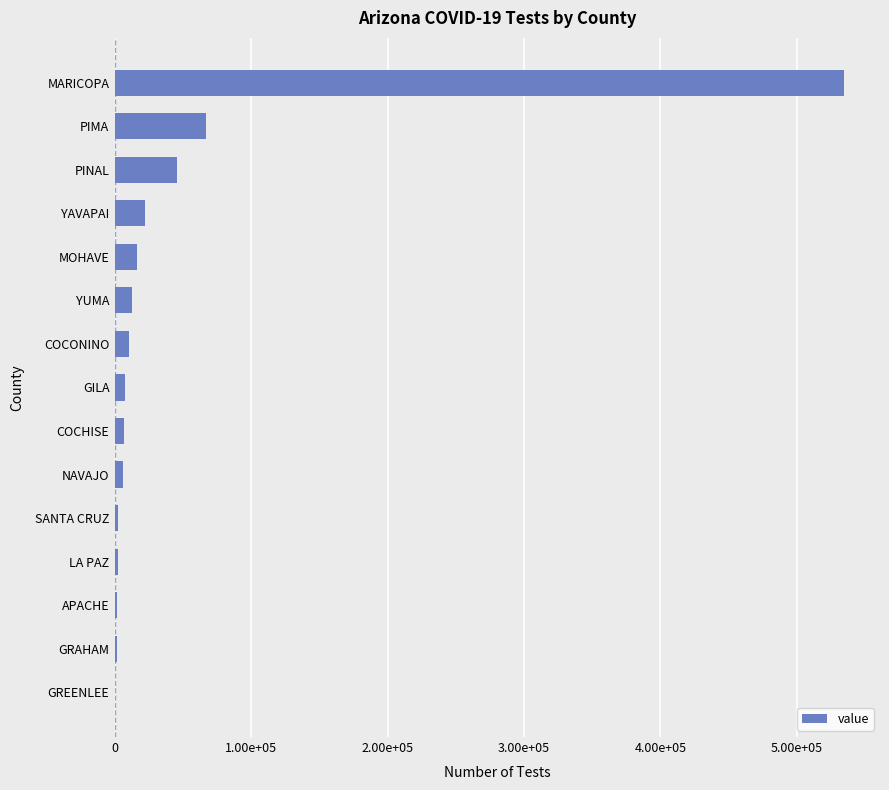

Are the bars horizontal?

Yes